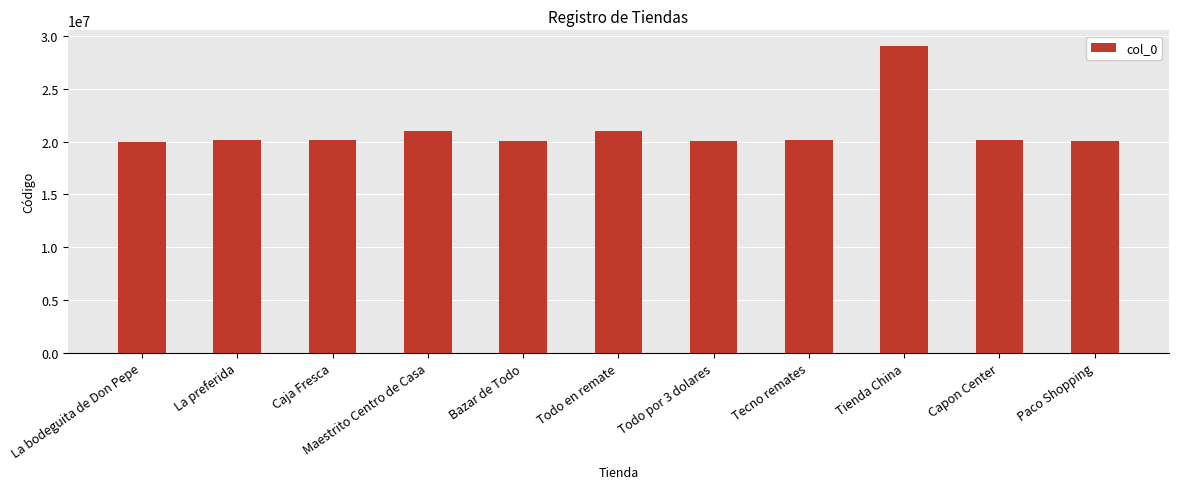

Which label corresponds to the largest value in the chart?

Tienda China